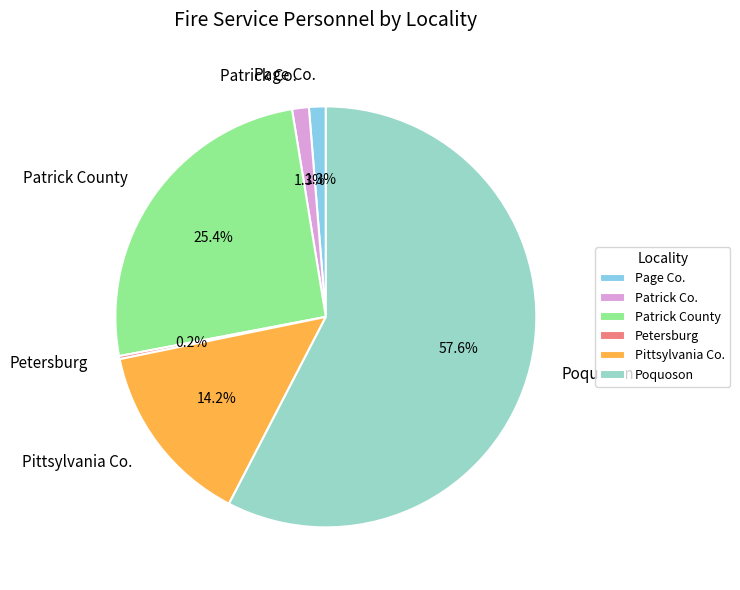

Is the sum of Page Co. and Poquoson greater than half?

Yes